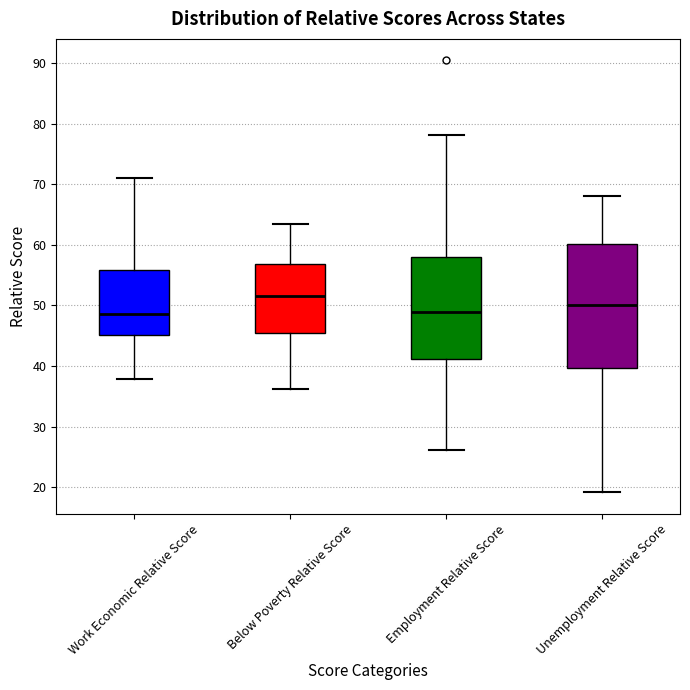

Reading left to right, transcribe this box plot: for each box, give where its median line is, the range the box spans, and where its two whiskers end, as read against the y-axis. The values are not printed on the chart, so give them approximately, as read against the axis.

Work Economic Relative Score: median 49, box 45 to 56, whiskers 38 to 71
Below Poverty Relative Score: median 52, box 45 to 57, whiskers 36 to 63
Employment Relative Score: median 49, box 41 to 58, whiskers 26 to 78
Unemployment Relative Score: median 50, box 40 to 60, whiskers 19 to 68